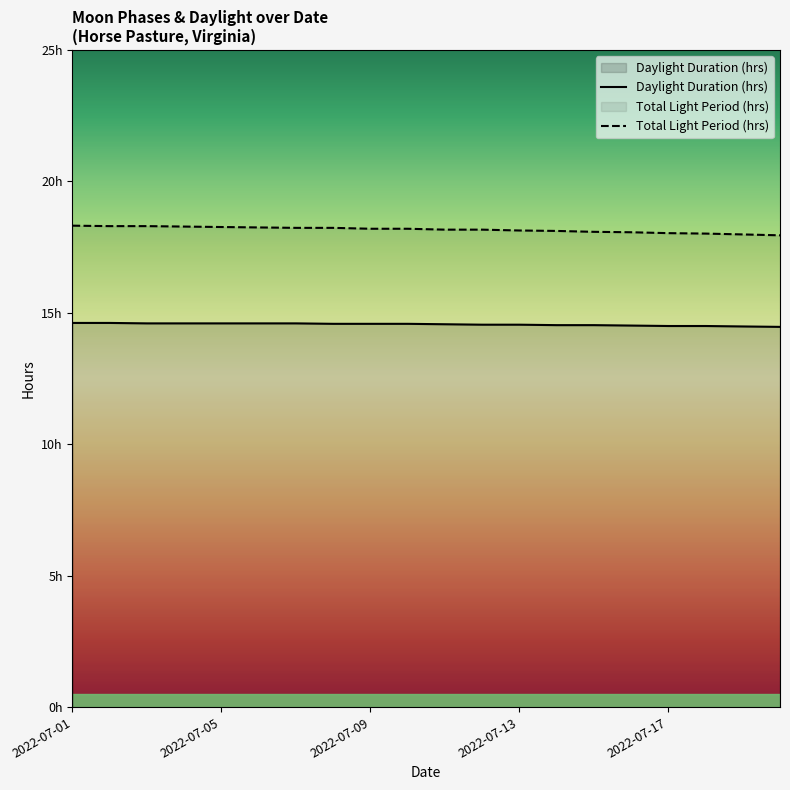

List the series in order of their peak value, highest first.

Total Light Period (hrs), Daylight Duration (hrs)